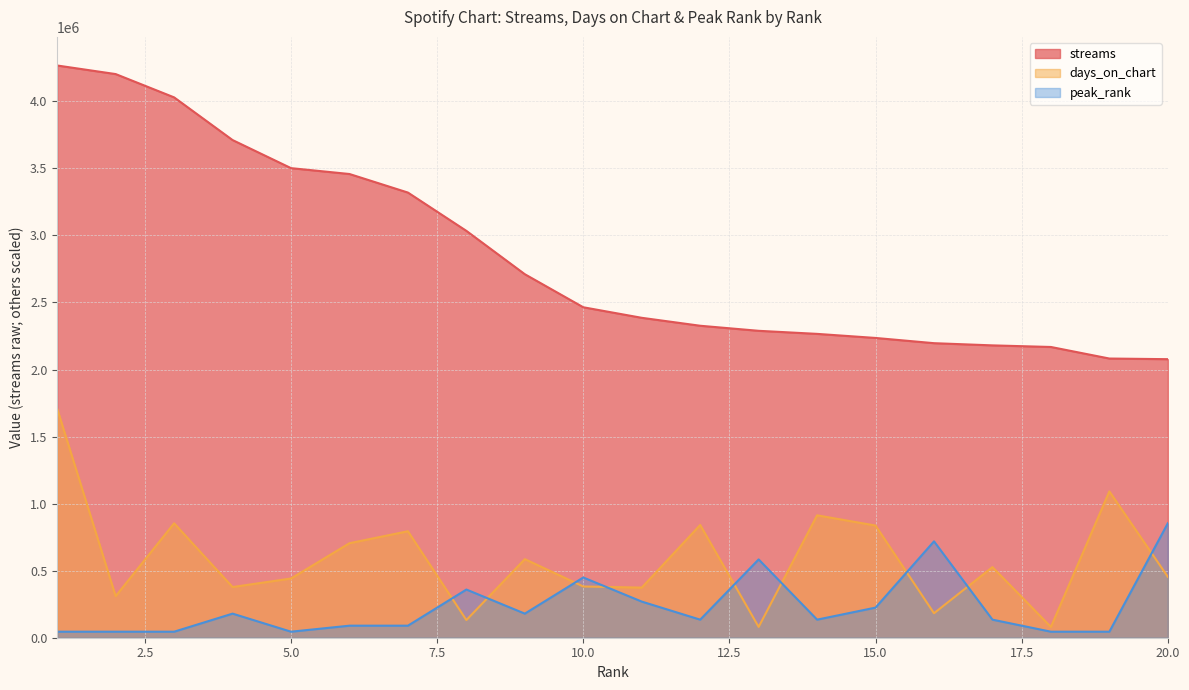

List the labels in order of days_on_chart value, largest first.

1, 19, 14, 3, 12, 15, 7, 6, 9, 17, 20, 5, 10, 4, 11, 2, 16, 8, 13, 18